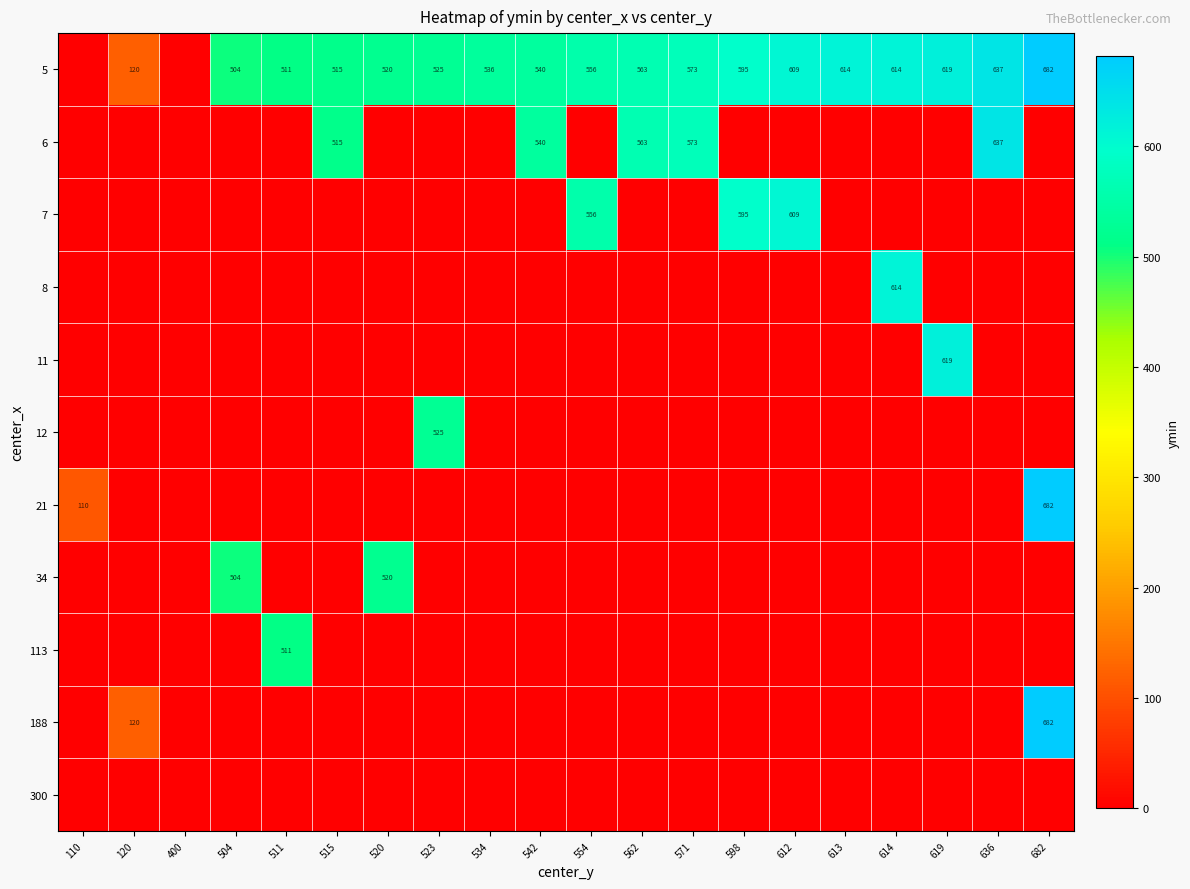

The value of 5 at 613 is 389. True or false?

False